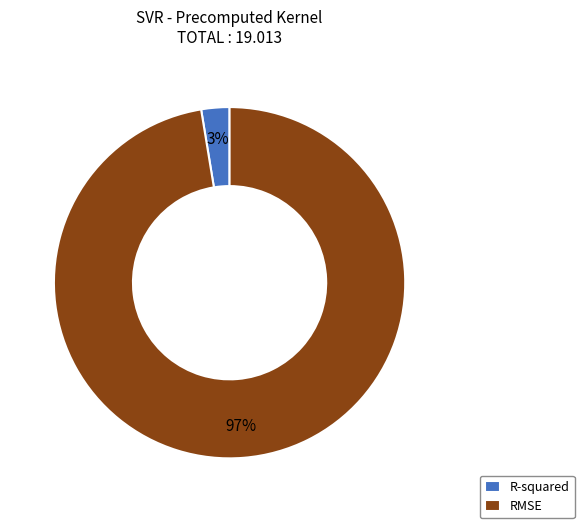

Which category accounts for the majority?

RMSE